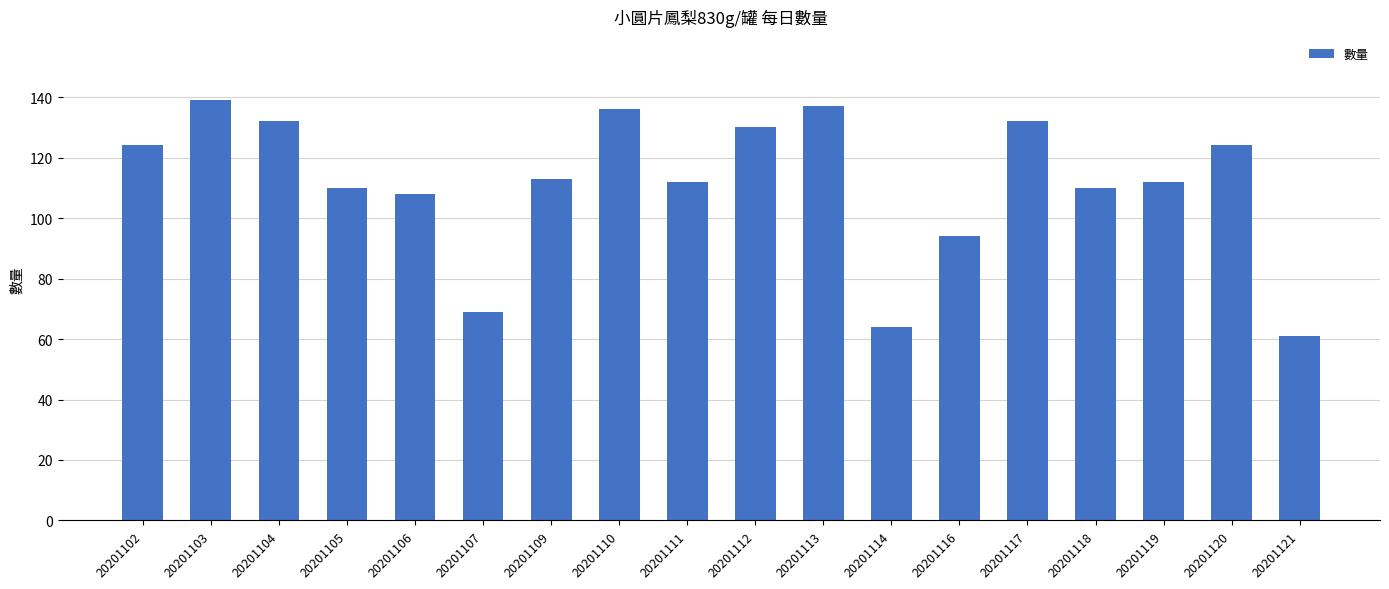

What is the sum of the values at 20201109 and 20201119?

225